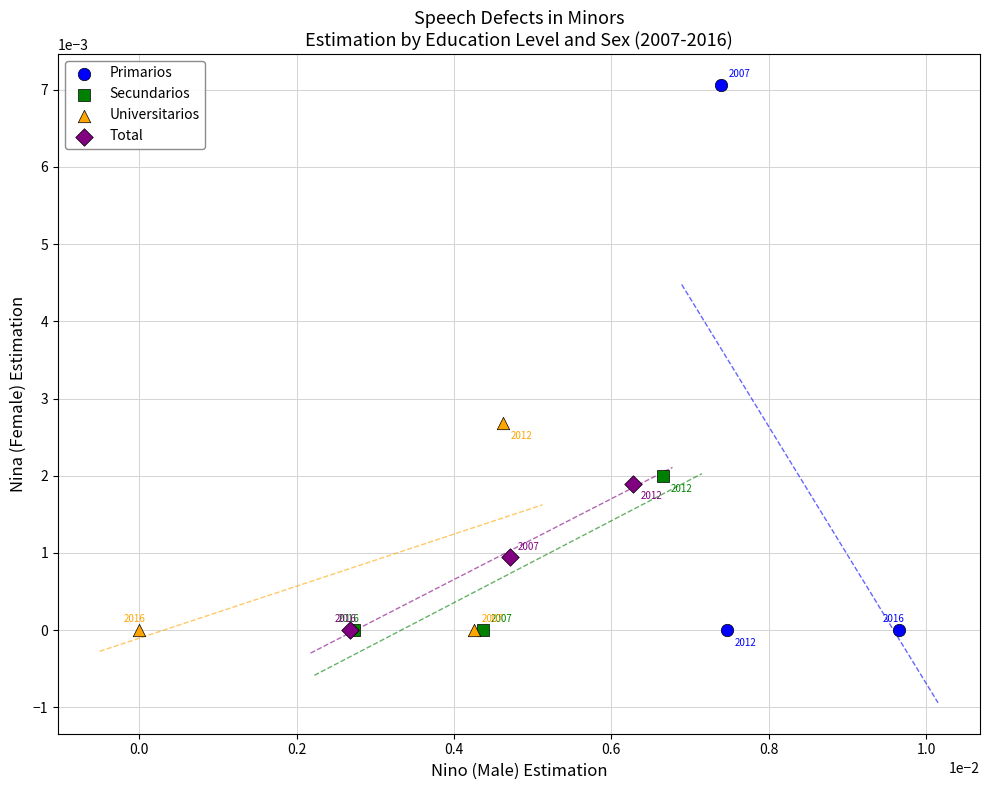

Which series has the widest spread of Y values?

Primarios